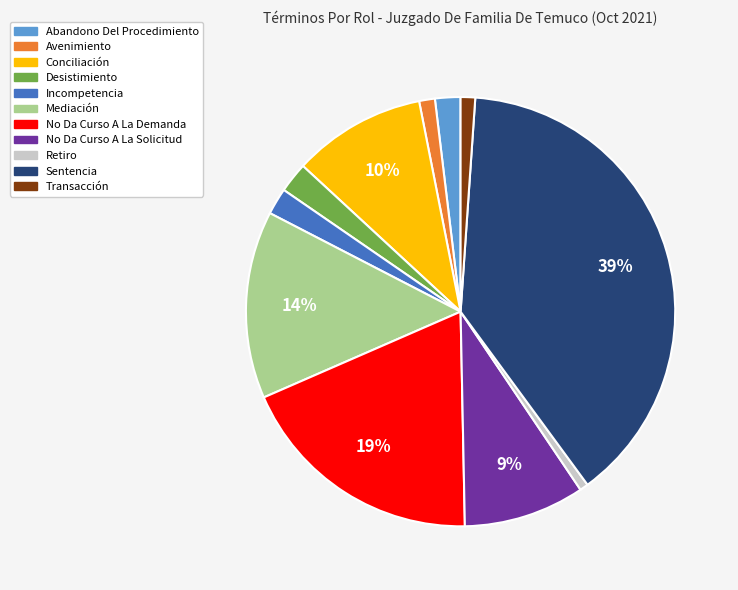

Which has a higher value, Sentencia or Retiro?

Sentencia